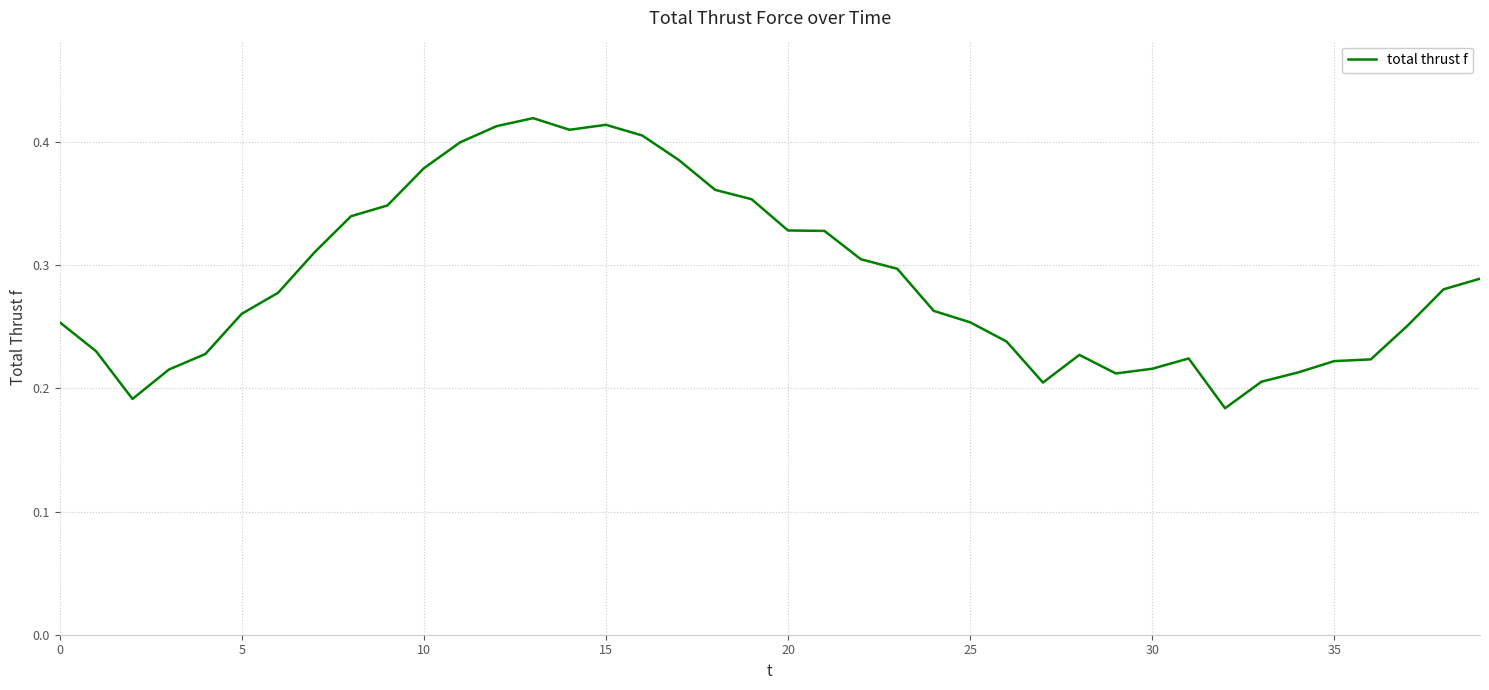

Does the chart display data point markers on the line(s)?

No